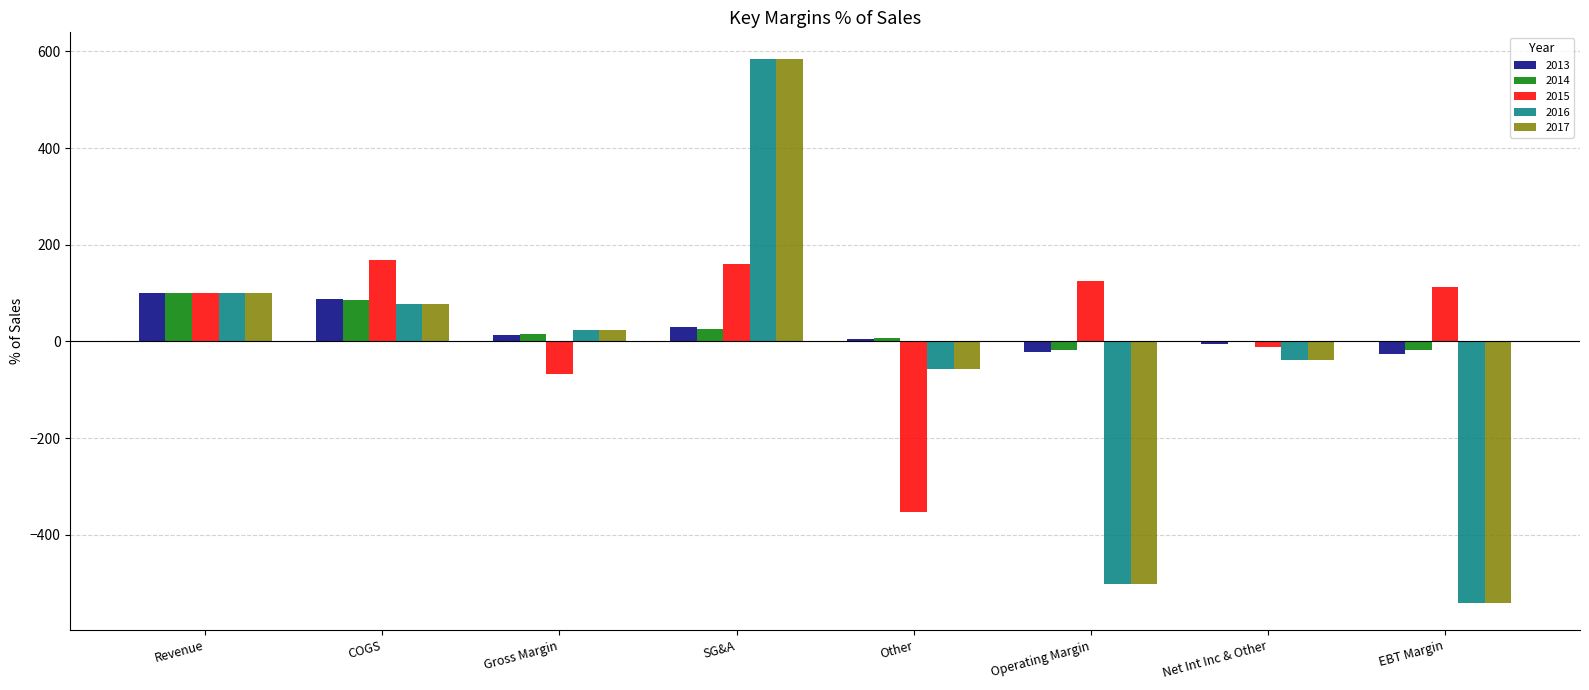

Is the value of 2016 at SG&A greater than the value of 2017 at Gross Margin?

Yes